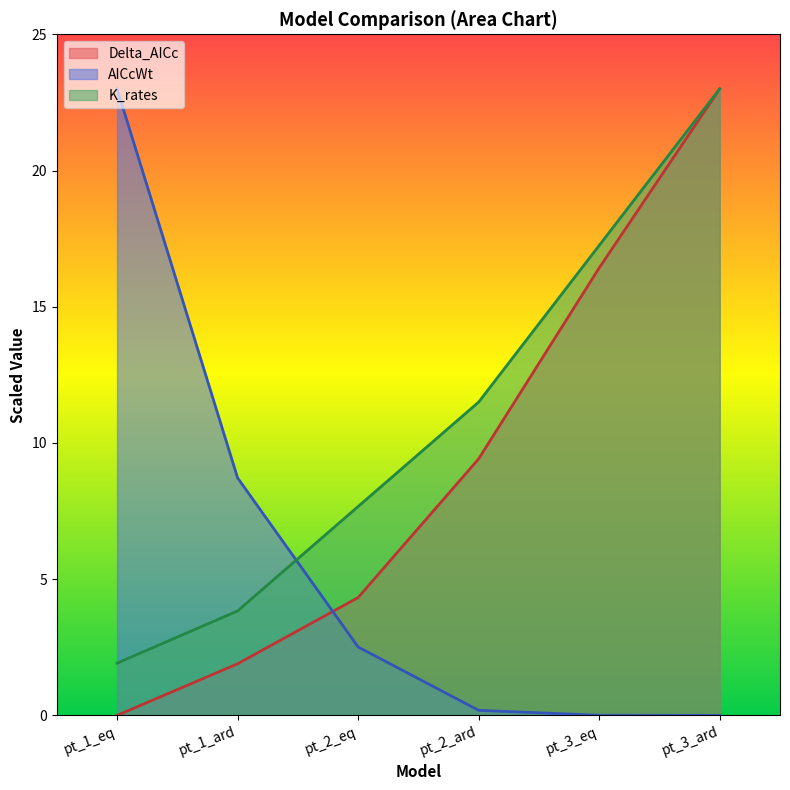

Is it true that Delta_AICc equals 0.9 at pt_1_ard?

False